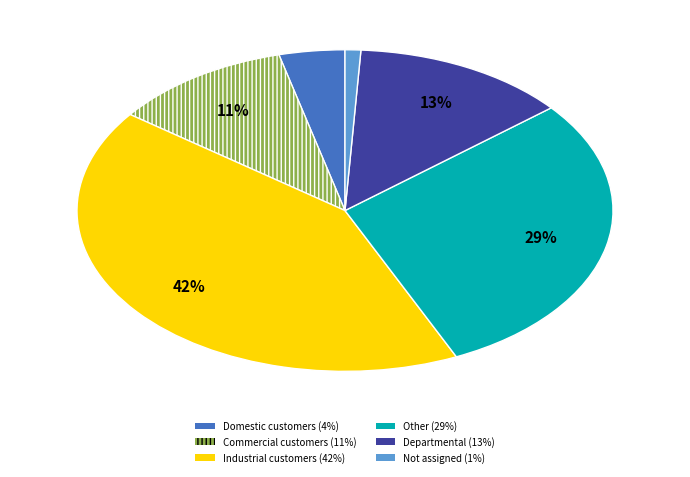

Is there a majority slice in this chart?

No